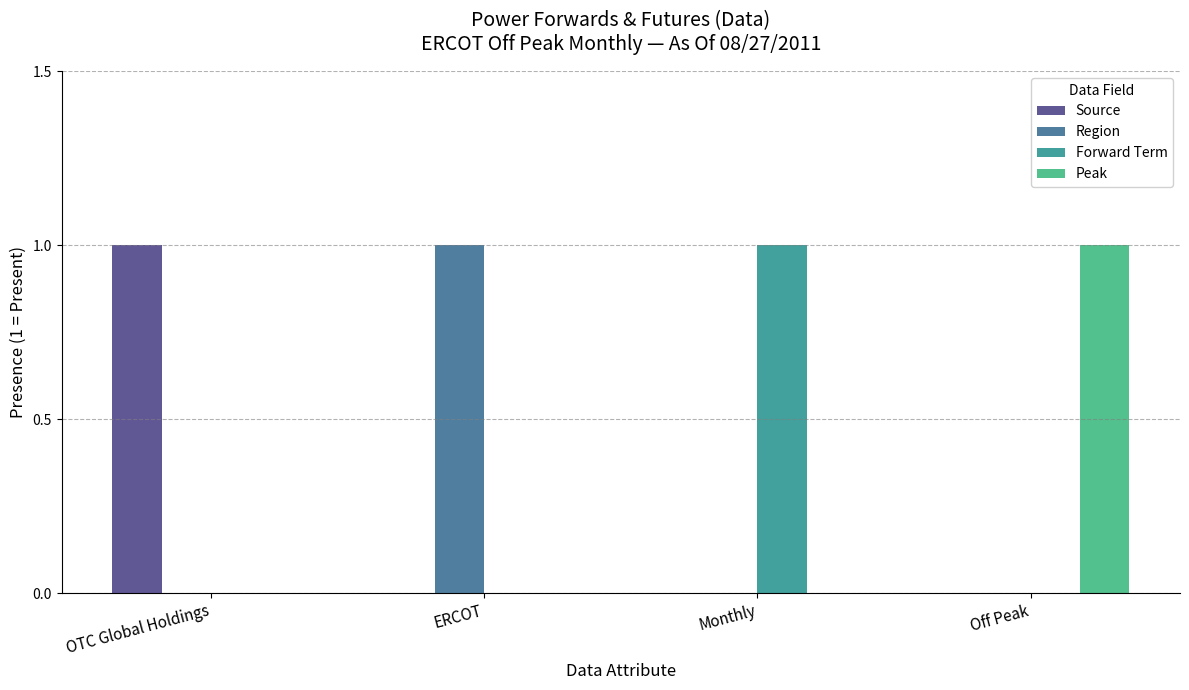

The Peak series shows 0 at Monthly. True or false?

True